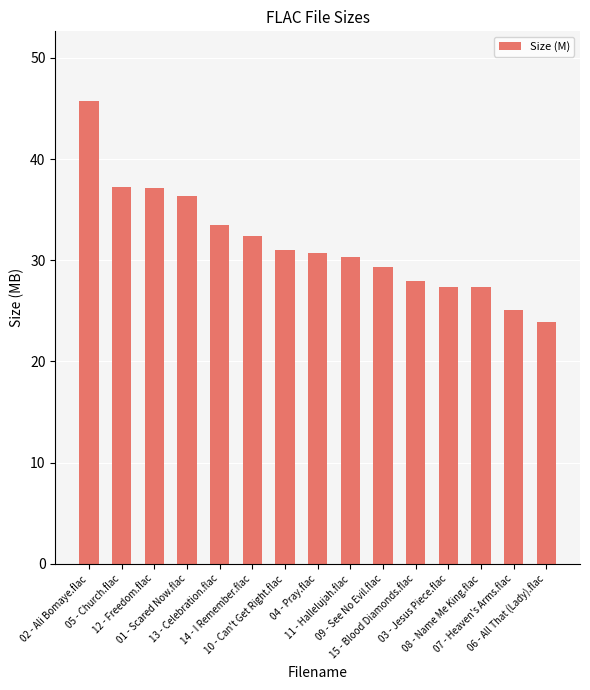

Which label corresponds to the smallest value in the chart?

06 - All That (Lady).flac